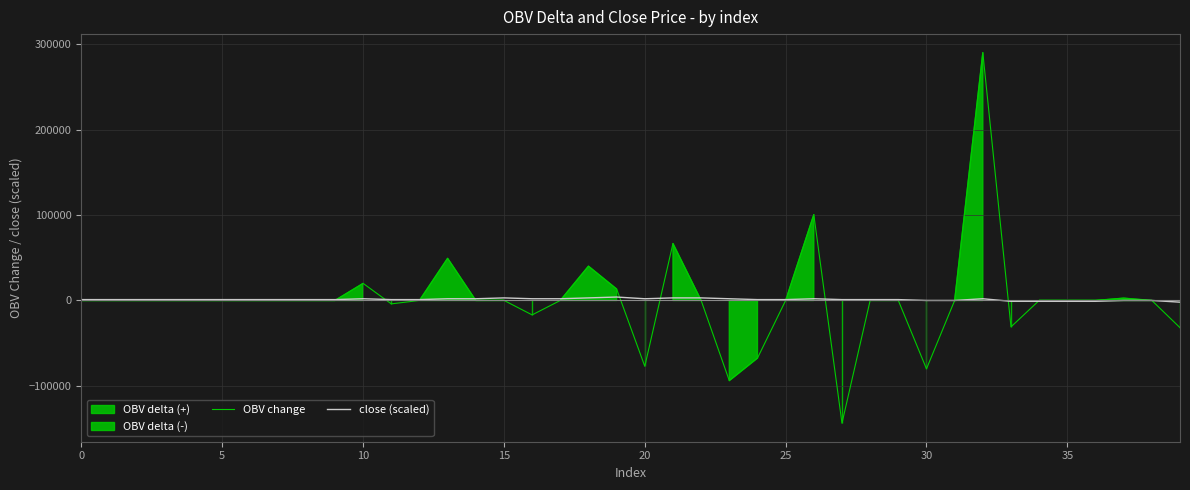

Reading left to right, extract all data points from this chart.

OBV change: 0.0	0.0	0.0	0.0	0.0	0.0	0.0	0.0	0.0	0.0	20000.0	-4000.0	0.0	49309.4	0.0	100.0	-16900.0	0.0	40121.9	13400.0	-77031.0	66665.1	0.0	-93825.5	-67469.5	0.0	100436.1	-143624.0	0.0	0.0	-80000.0	0.0	290001.7	-30893.0	0.0	0.0	0.0	2703.0	0.0	-31849.8
close (scaled): 1000.0	1000.0	1000.0	1000.0	1000.0	1000.0	1000.0	1000.0	1000.0	1000.0	2000.0	1000.0	1000.0	2000.0	2000.0	3000.0	2000.0	2000.0	3000.0	4000.0	2000.0	3000.0	3000.0	2000.0	1000.0	1000.0	2000.0	1000.0	1000.0	1000.0	0.0	0.0	2000.0	-1000.0	-1000.0	-1000.0	-1000.0	0.0	0.0	-2000.0